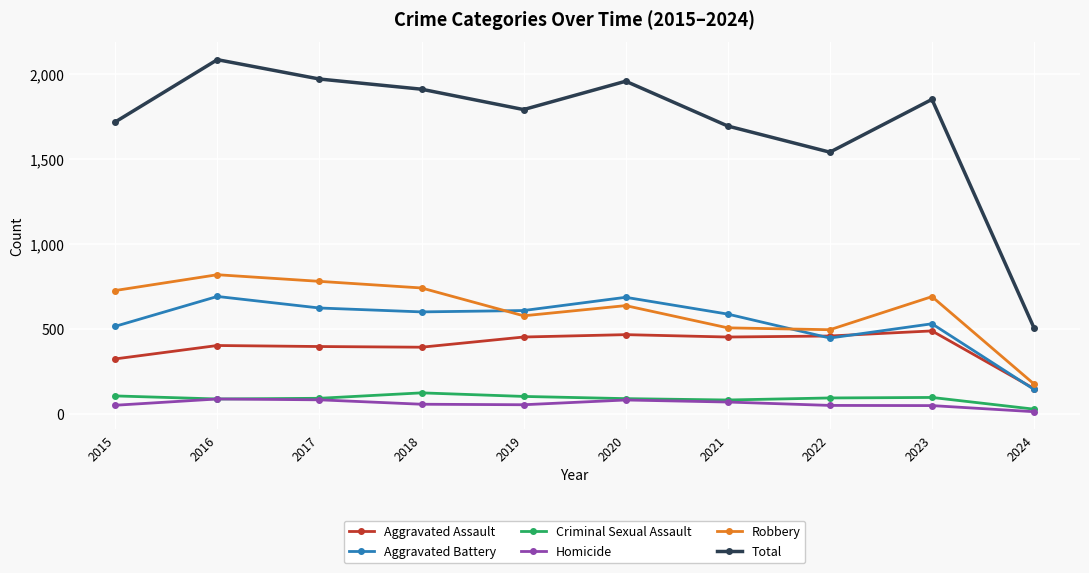

The value of Criminal Sexual Assault at 2021 is 81. True or false?

True